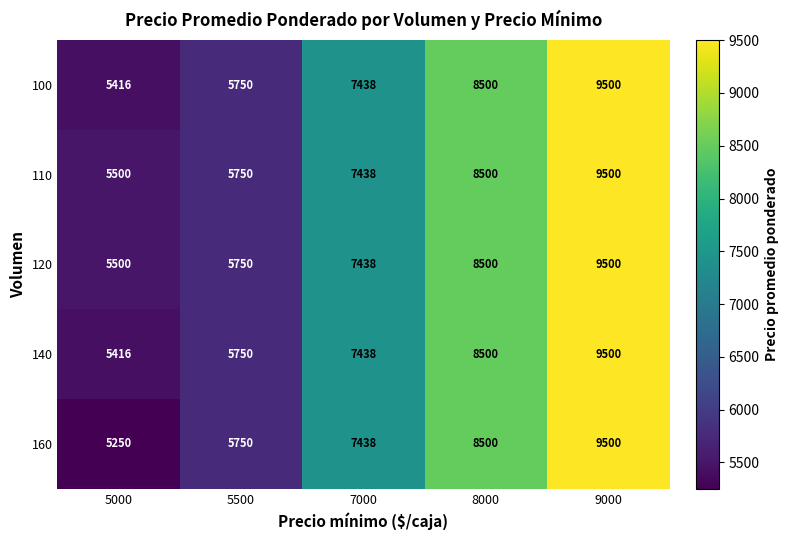

What is the sum of all 160 values?

36438